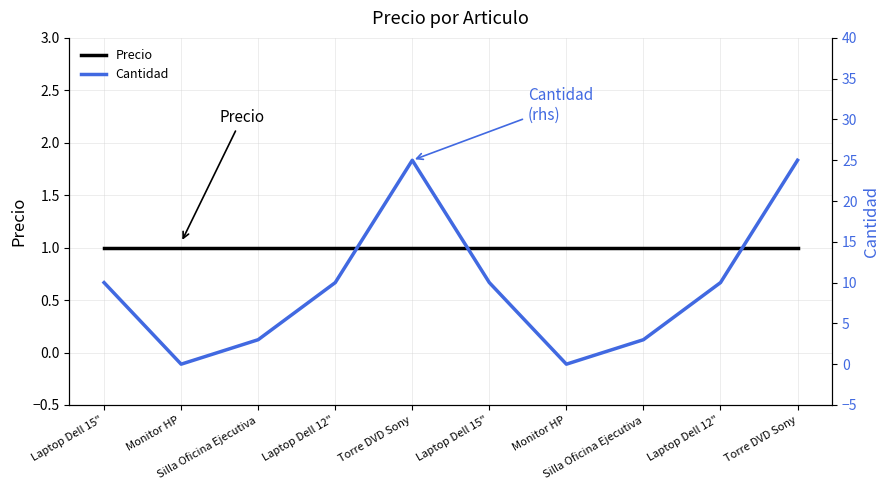

Which series has the widest spread of values?

Cantidad